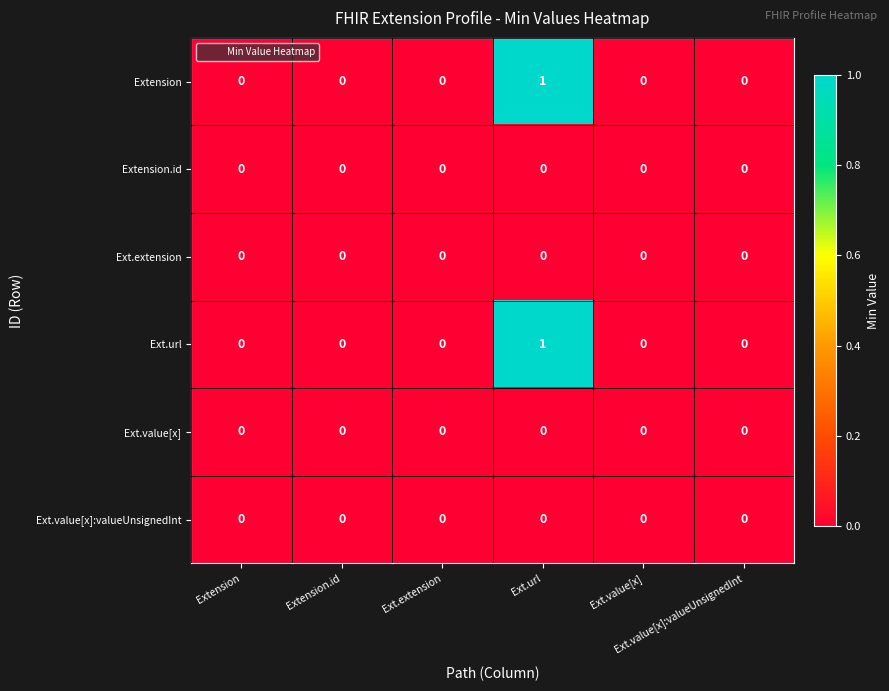

Which series changed the most between Ext.extension and Ext.url?

Extension